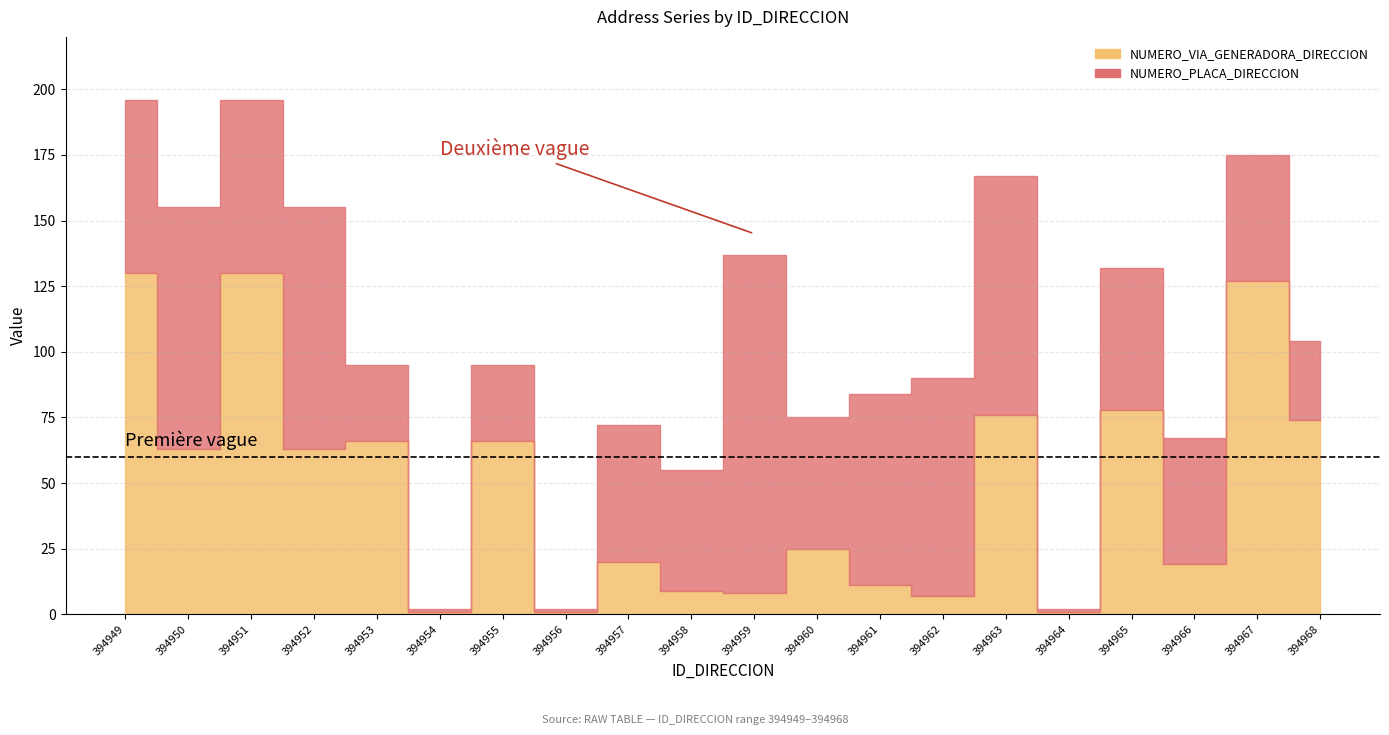

The NUMERO_VIA_GENERADORA_DIRECCION series shows 66 at 394953. True or false?

True